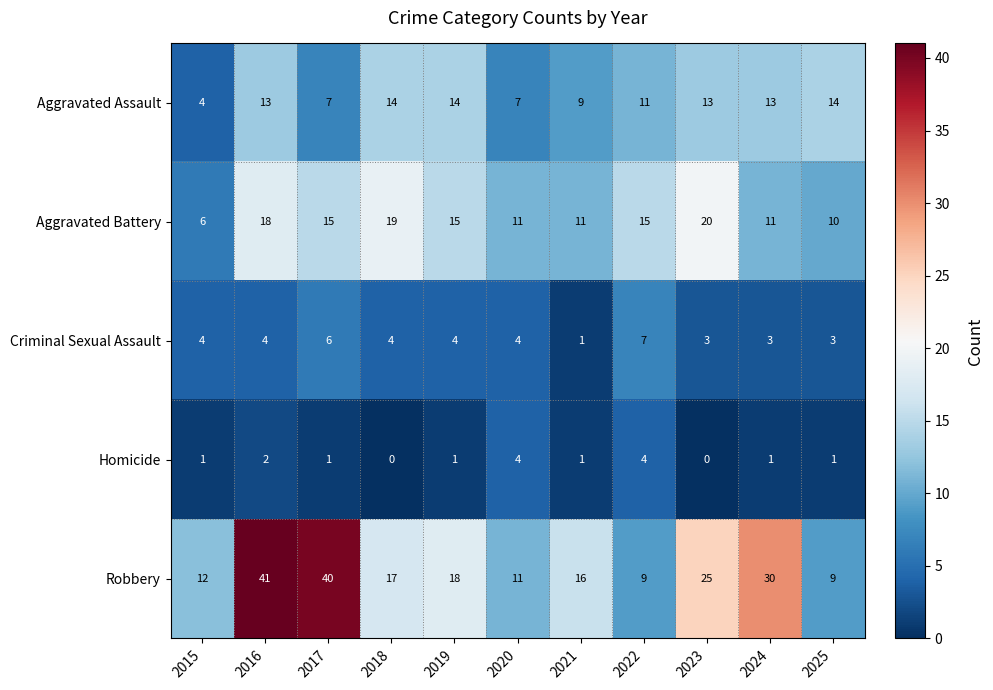

The Homicide series shows 2 at 2016. True or false?

True